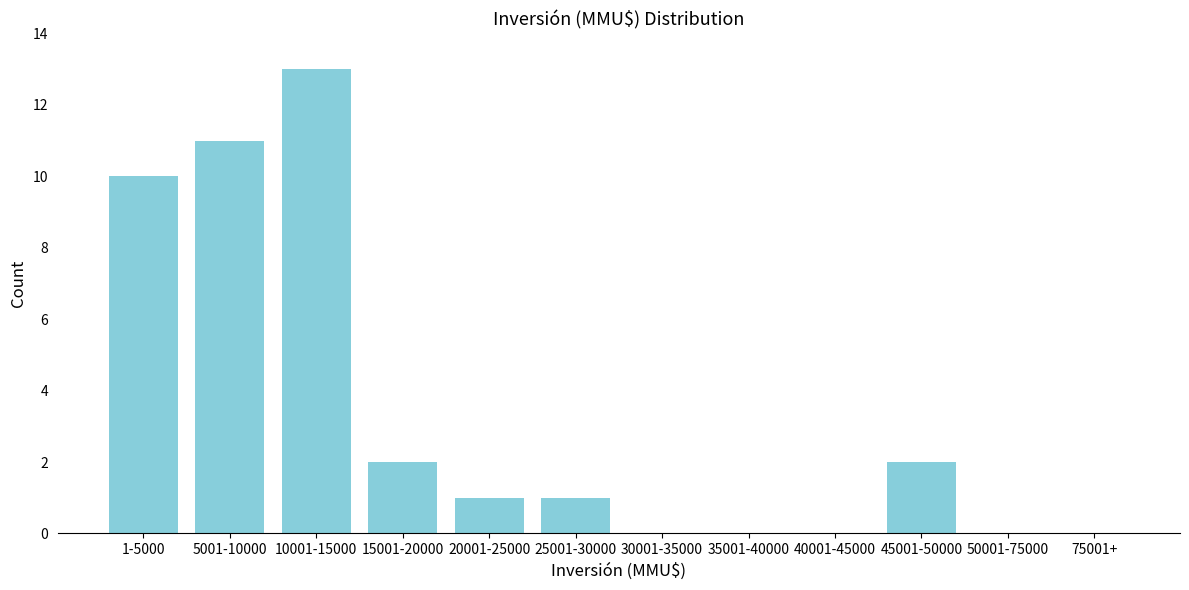

Reading left to right, list all the values displayed in this chart.

1-5000=10	5001-10000=11	10001-15000=13	15001-20000=2	20001-25000=1	25001-30000=1	30001-35000=0	35001-40000=0	40001-45000=0	45001-50000=2	50001-75000=0	75001+=0